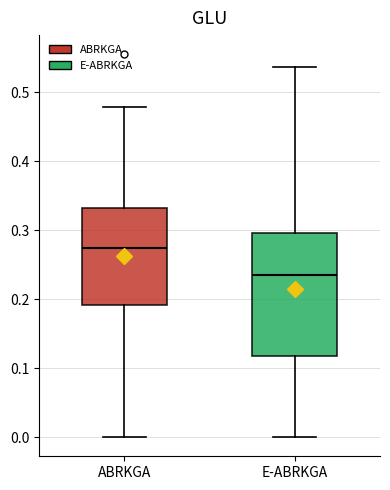

Reading left to right, read every box against the y-axis: the position of its median line, the range the box covers, and the ends of its whiskers. The values are not printed on the chart, so give them approximately, as read against the axis.

ABRKGA: median 0.27, box 0.19 to 0.33, whiskers 0.00 to 0.48
E-ABRKGA: median 0.24, box 0.12 to 0.30, whiskers 0.00 to 0.54